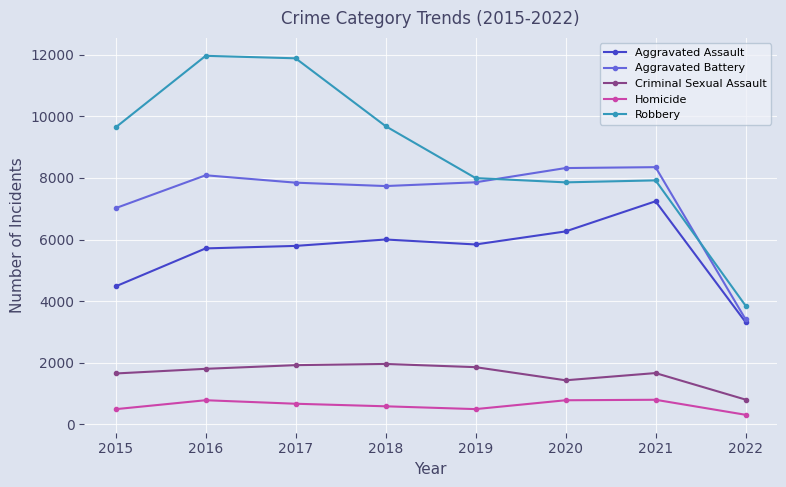

True or false: Robbery has a value of 7855 at 2020.

True